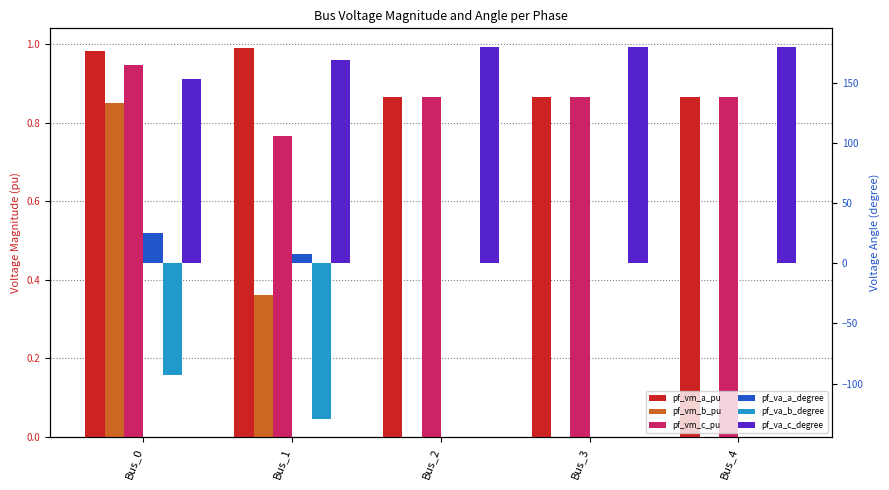

Between Bus_2 and Bus_4, which series saw the biggest shift?

pf_va_c_degree